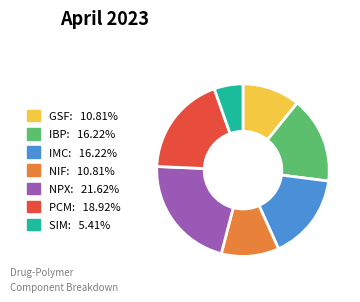

What is the largest slice in the pie chart?

NPX